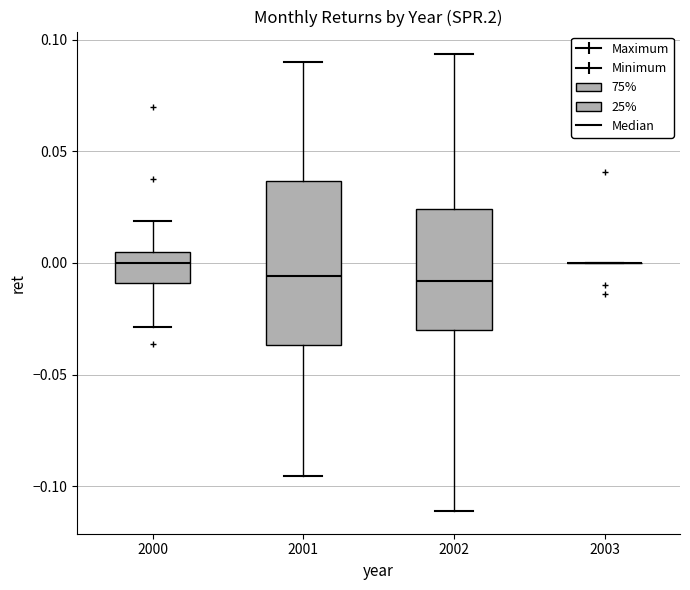

Reading left to right, transcribe this box plot: for each box, give where its median line is, the range the box spans, and where its two whiskers end, as read against the y-axis. The values are not printed on the chart, so give them approximately, as read against the axis.

2000: median 0.000, box -0.010 to 0.005, whiskers -0.030 to 0.020
2001: median -0.005, box -0.035 to 0.035, whiskers -0.095 to 0.090
2002: median -0.010, box -0.030 to 0.025, whiskers -0.110 to 0.095
2003: box collapsed to a line at 0.000, whiskers 0.000 to 0.000